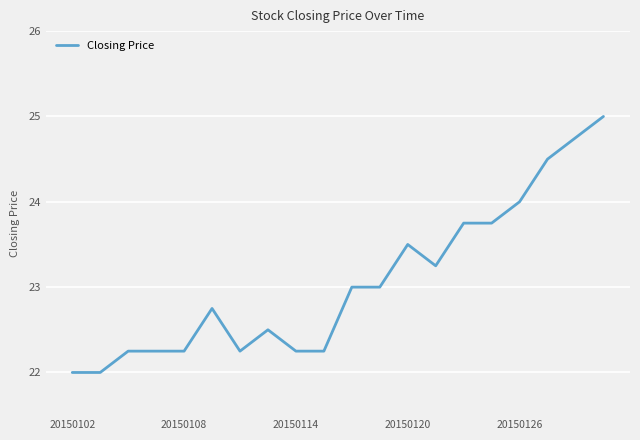

What is the maximum value shown in the chart?

25.0